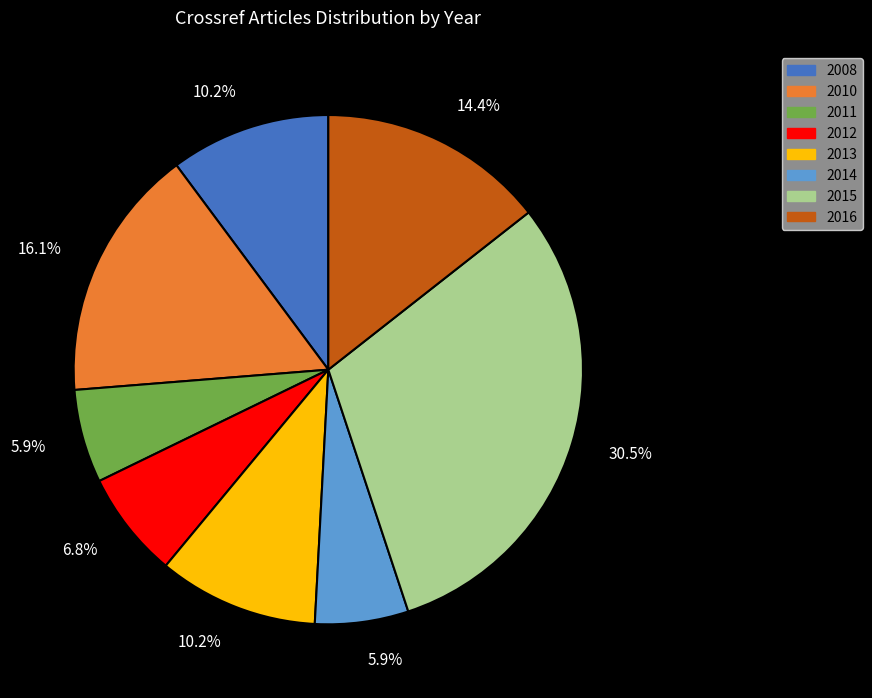

Is there any slice that represents more than half of the pie?

No